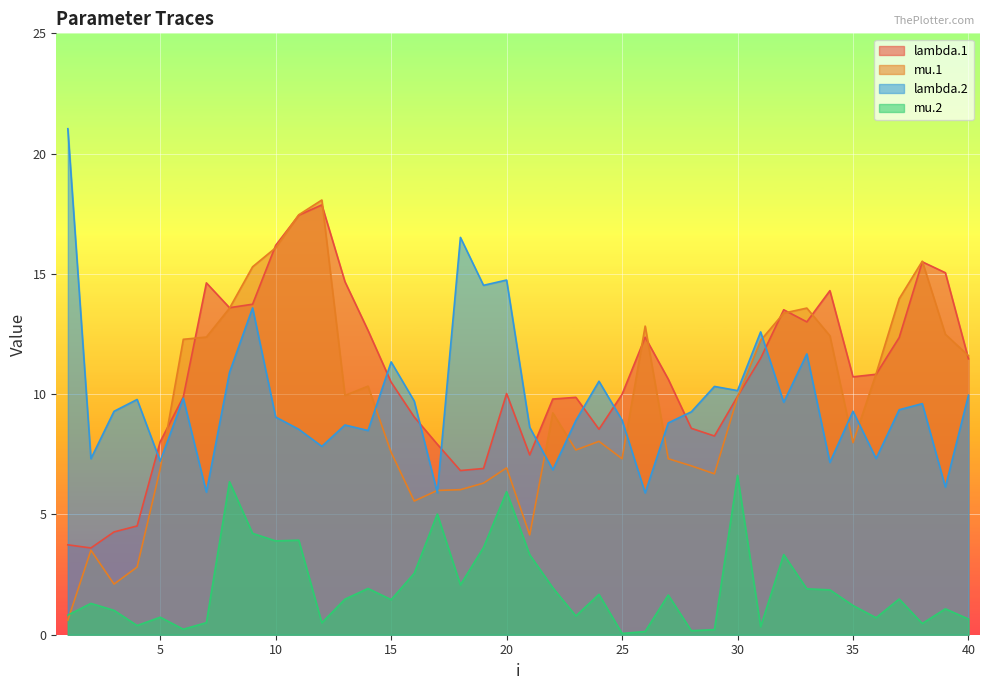

After their last crossing, which series has the higher values: lambda.1 or lambda.2?

lambda.1